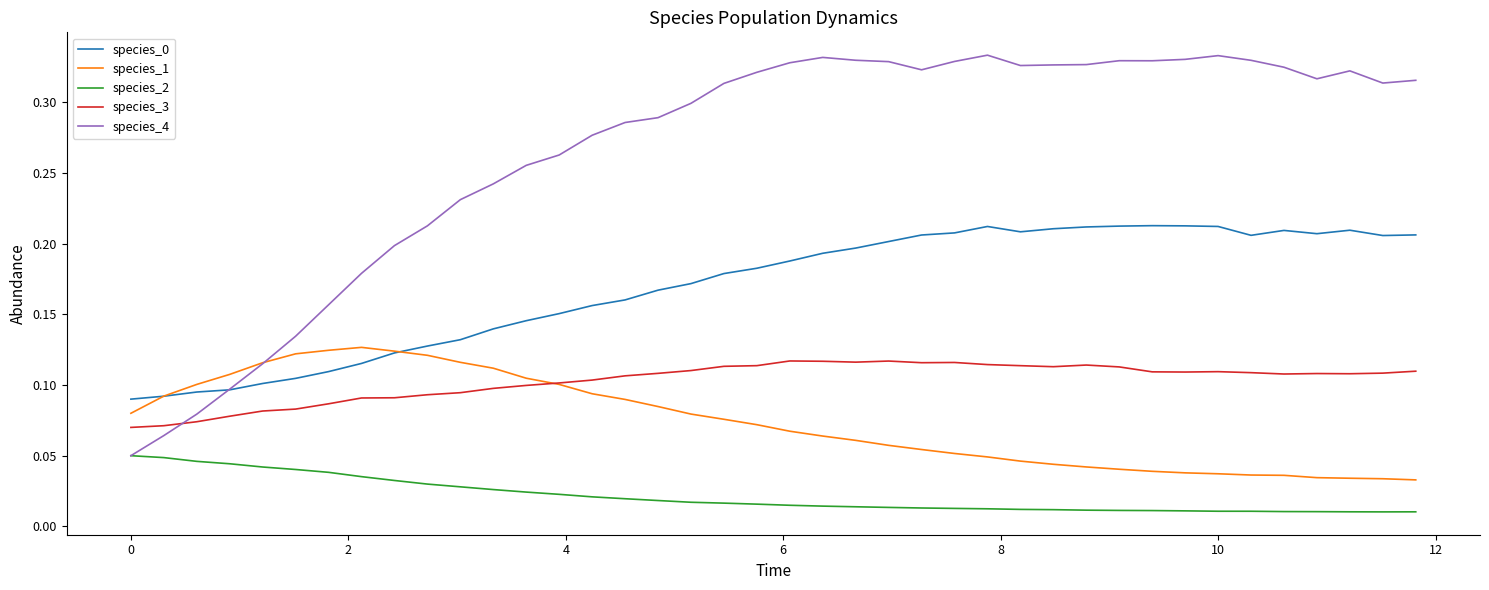

Which series has the widest spread of values?

species_4